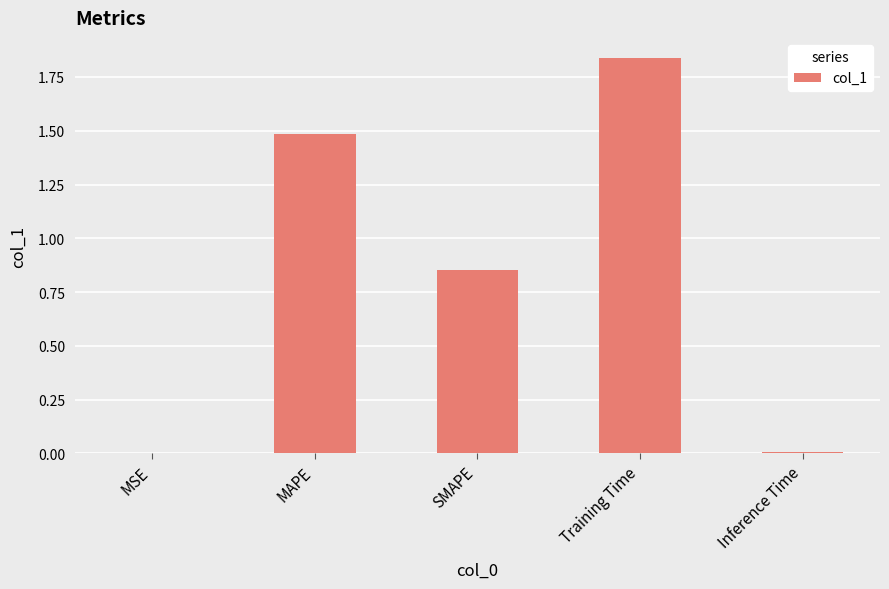

What is the change in value from MAPE to Inference Time?

-1.5